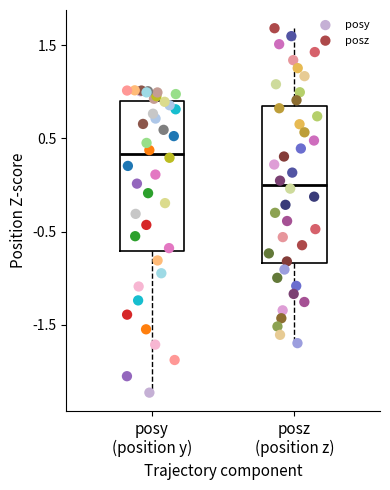

Which series contains the lowest Y value?

posy